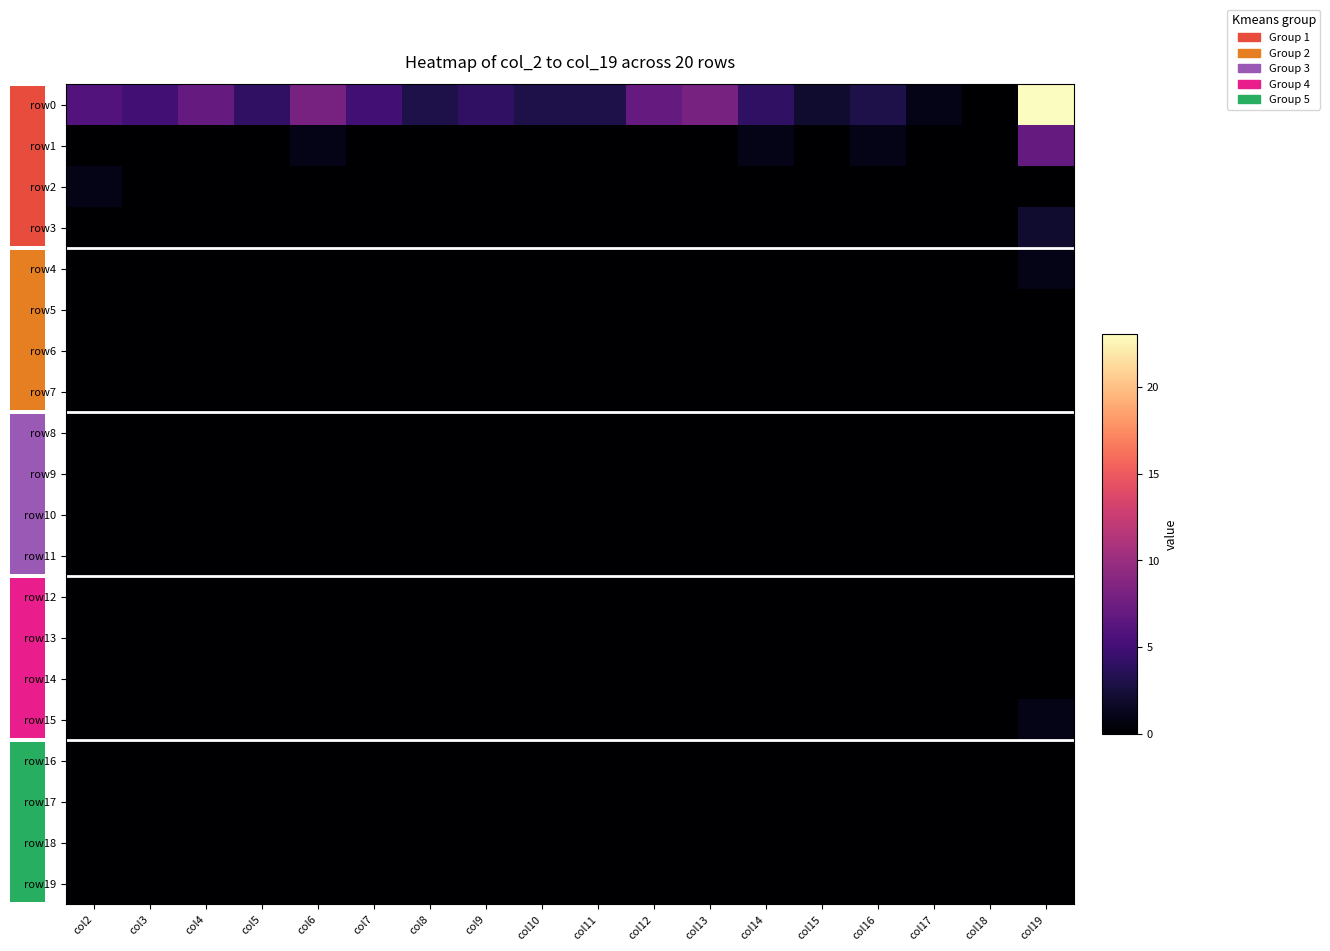

Which series has the largest total across all categories?

row0